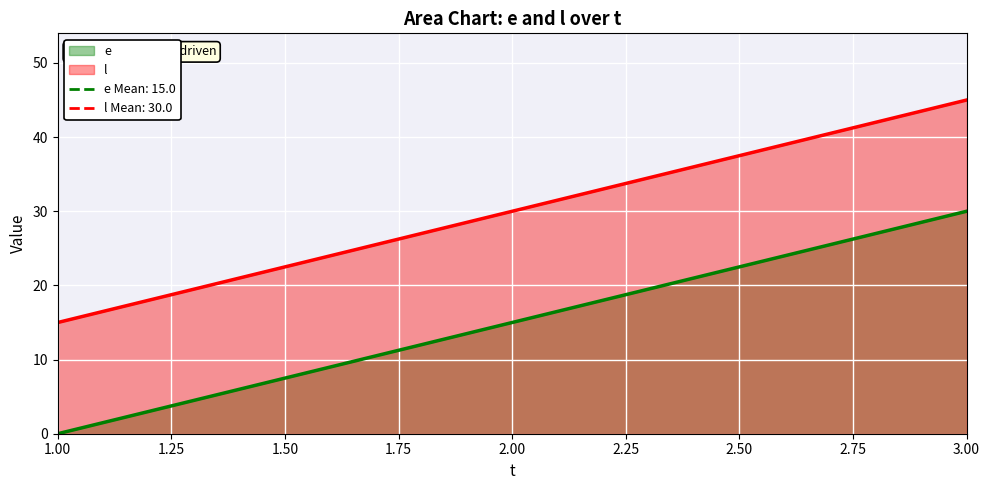

What are all the series names shown in the legend?

e, l